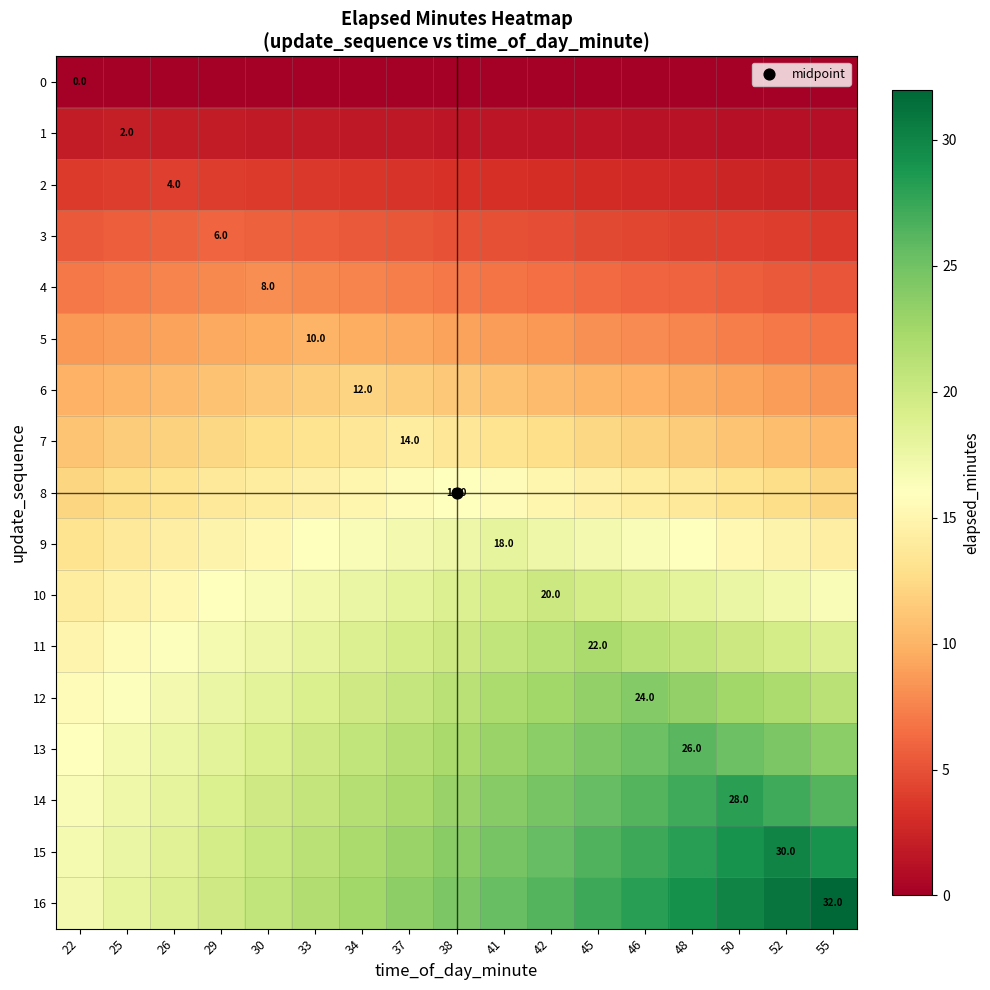

List the series in order of their peak value, highest first.

16, 15, 14, 13, 12, 11, 10, 9, 8, 7, 6, 5, 4, 3, 2, 1, 0